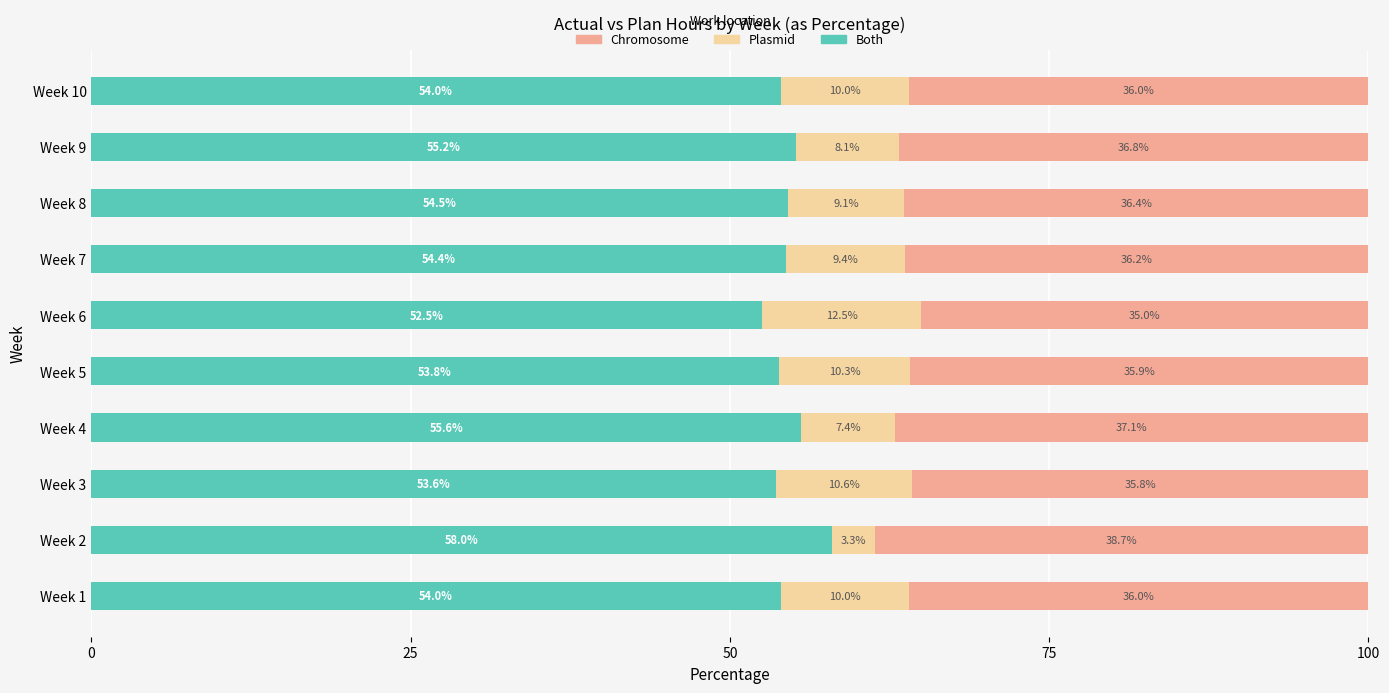

Which category has the lowest value in the Both series?

Week 6